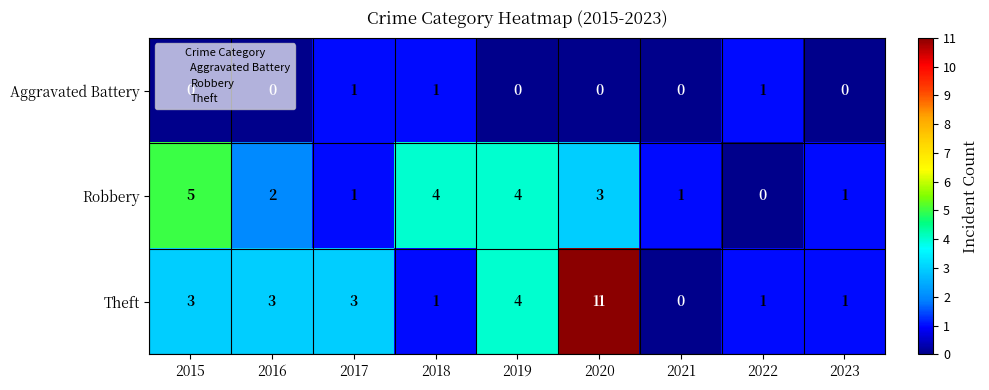

What is the total value across all series at 2018?

6